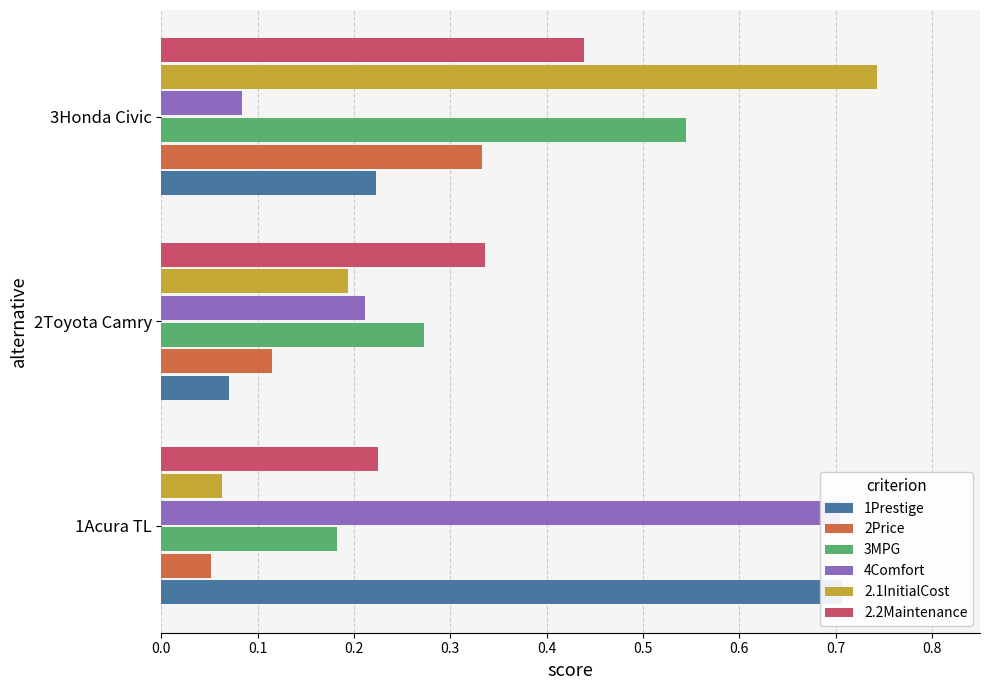

What is the sum of the 1Prestige values at 3Honda Civic and 1Acura TL?

0.9